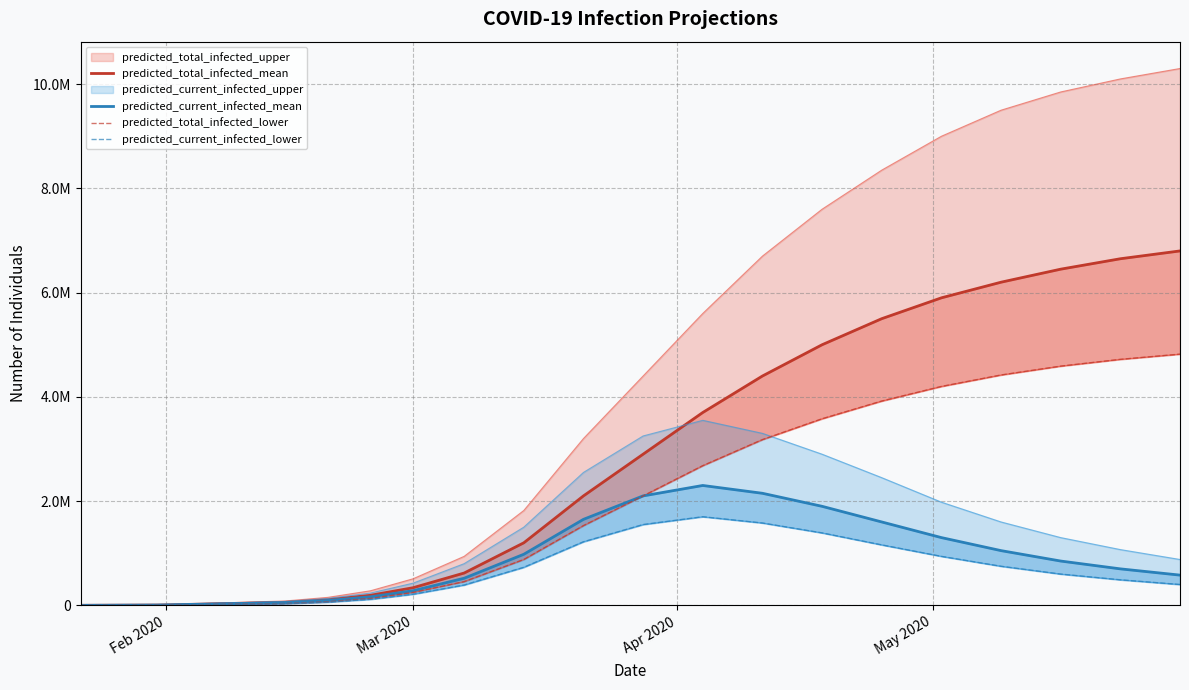

True or false: predicted_total_infected_lower and predicted_current_infected_mean intersect in this chart.

False